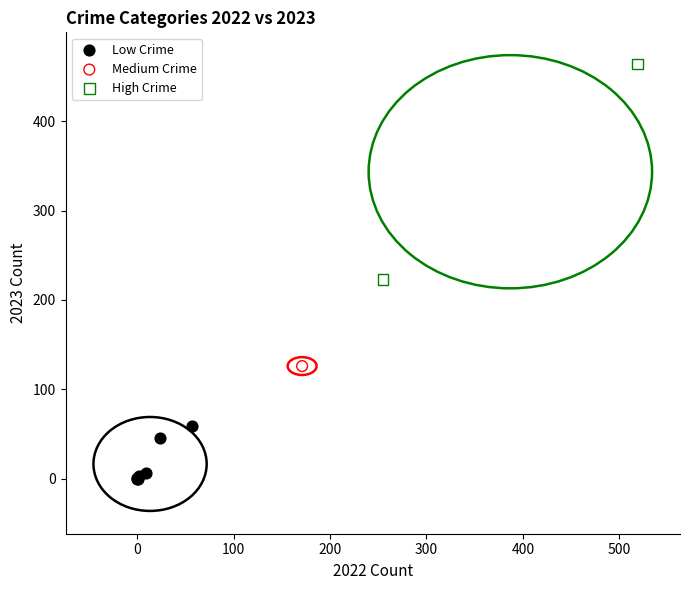

Which series contains the highest Y value?

High Crime